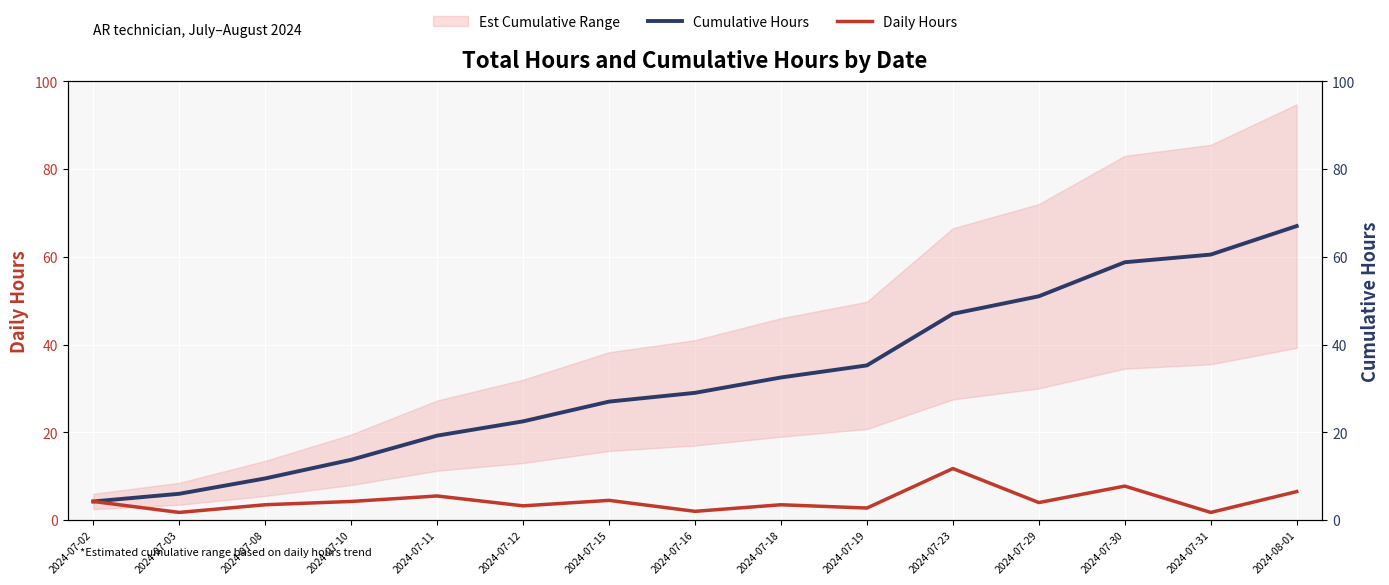

At which label is Daily Hours closest to 6?

2024-07-11